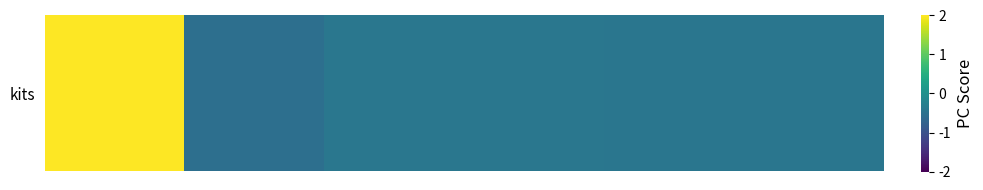

What is the change in value from 0 to 4?

-2.4